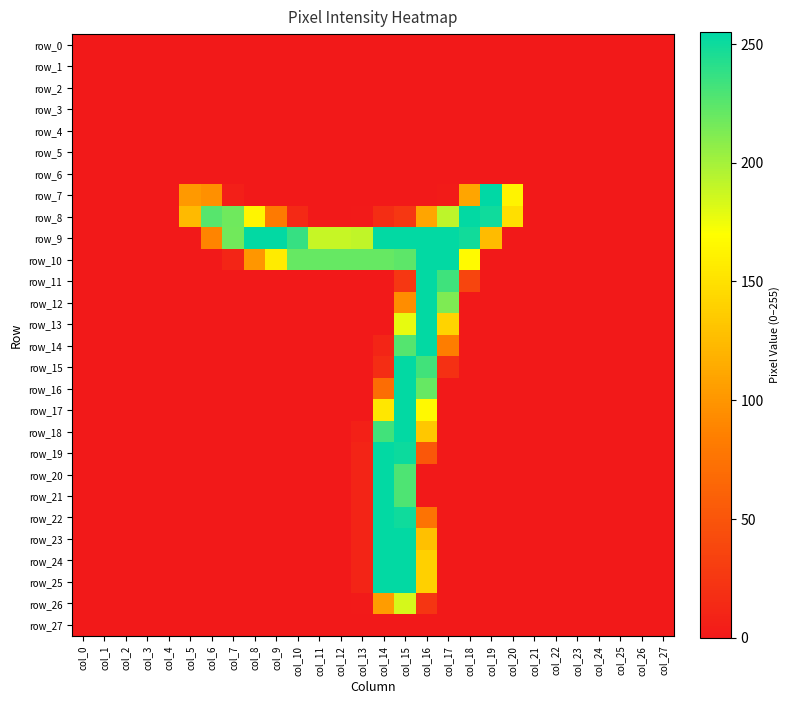

What is the average value of the row_15 series?

19